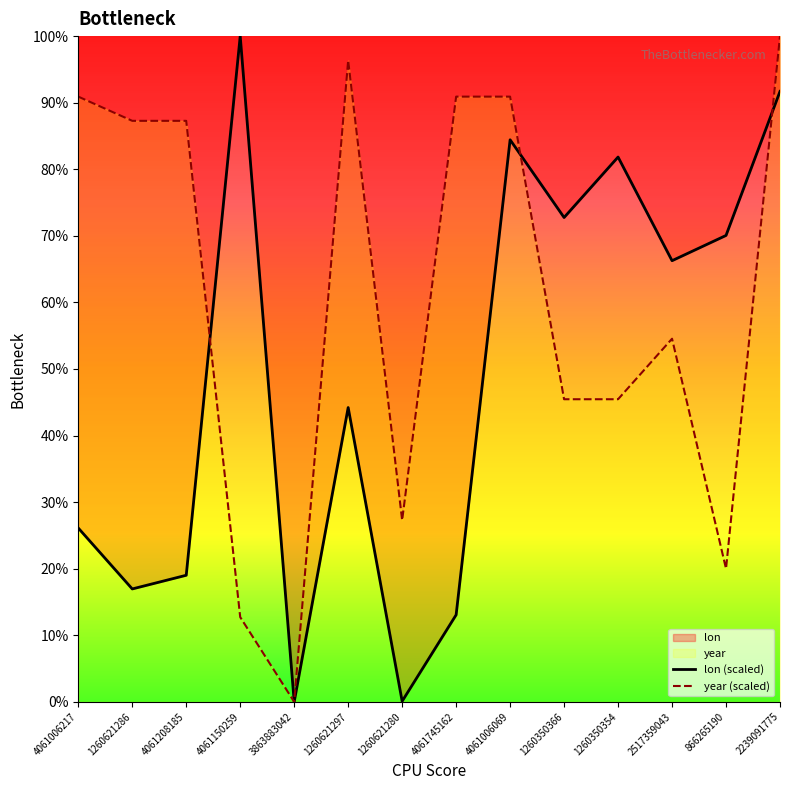

What value does the year series have at 1260350354?

45.5